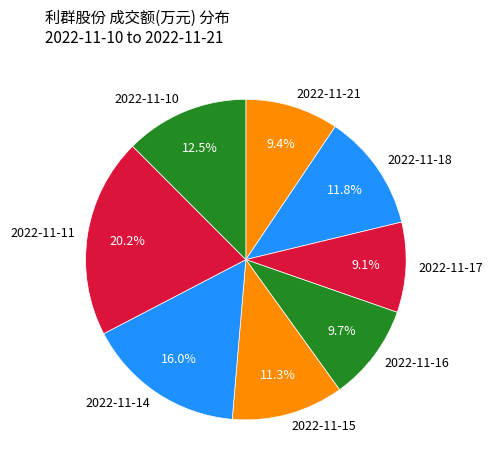

Is there any slice that represents more than half of the pie?

No